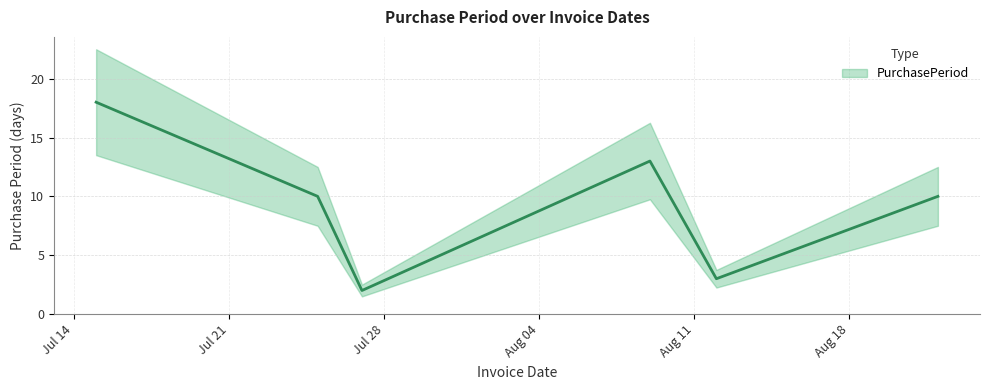

The value at 2017-08-22 is 10. True or false?

True